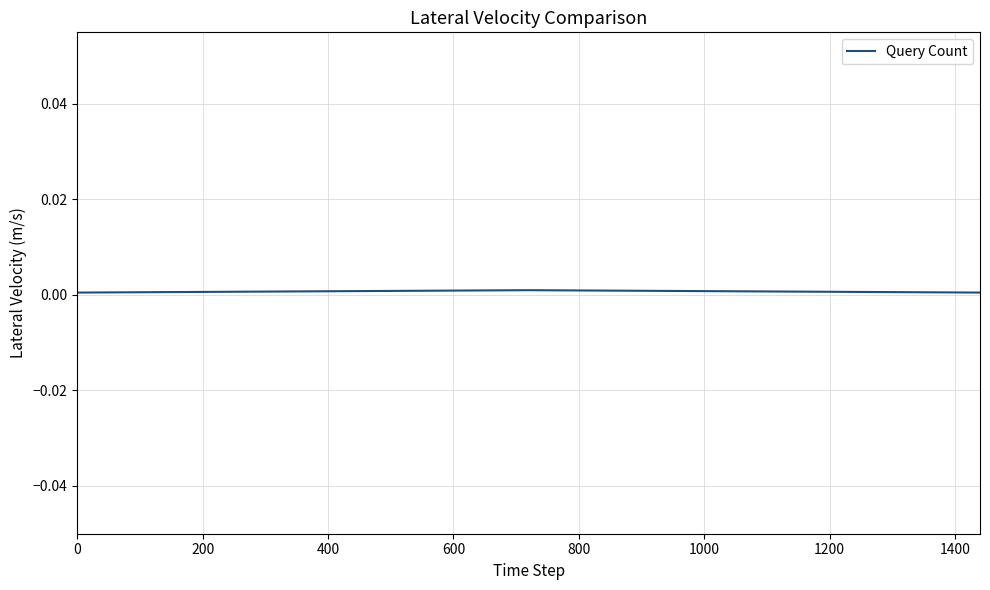

How many lines are shown in the chart?

1